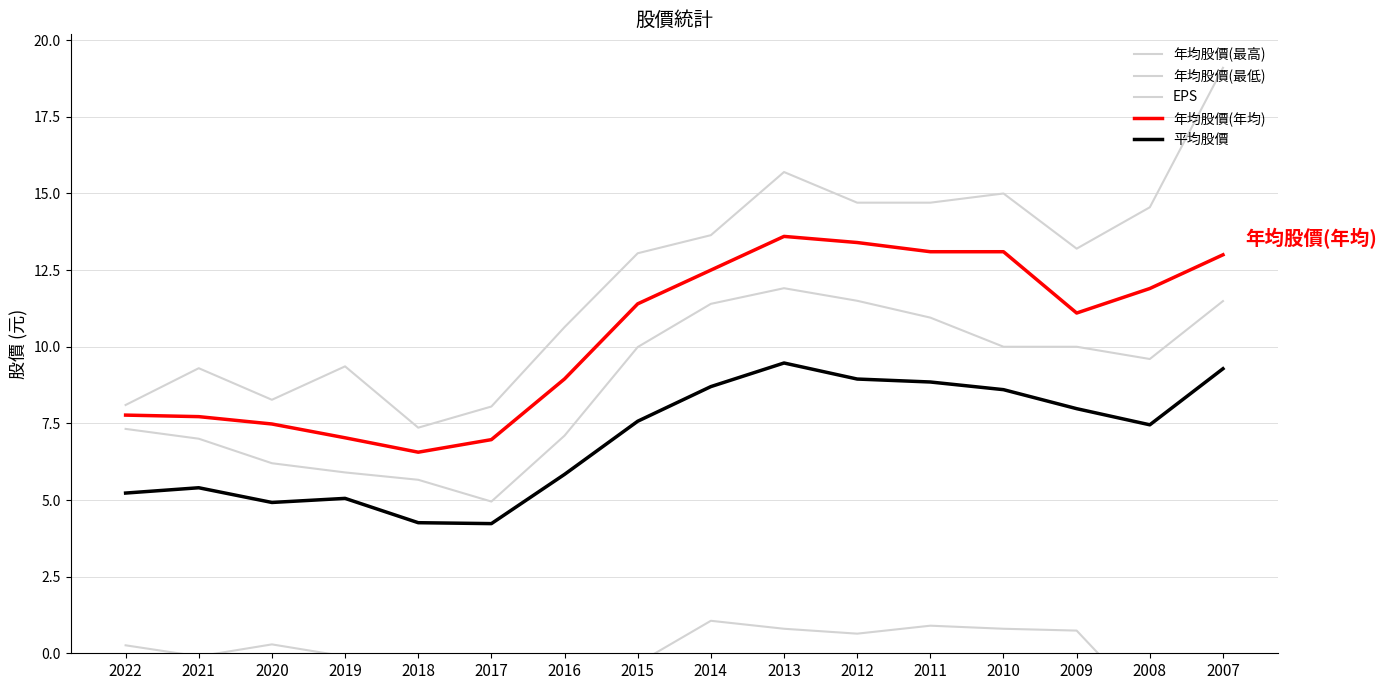

What is the difference between the maximum and minimum values in the 平均股價 series?

5.2